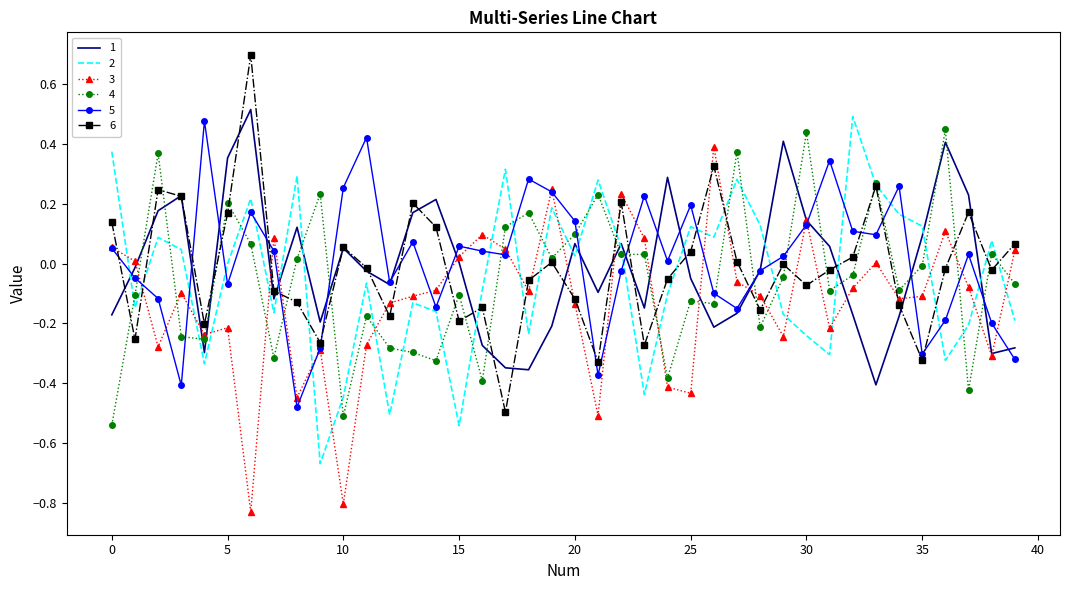

What is the highest value of the 6 series?

0.7